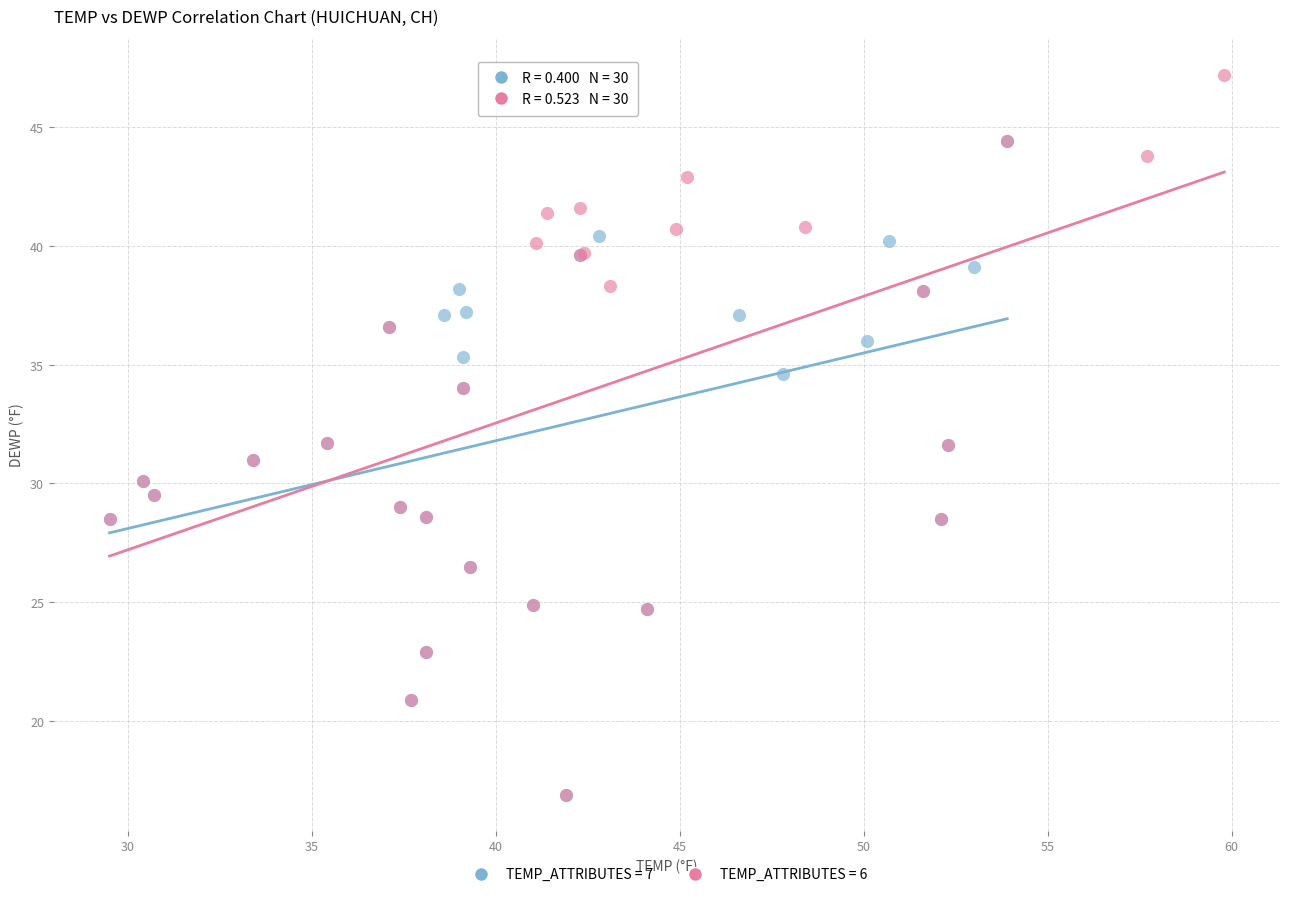

Which series contains the highest Y value?

TEMP_ATTRIBUTES = 6